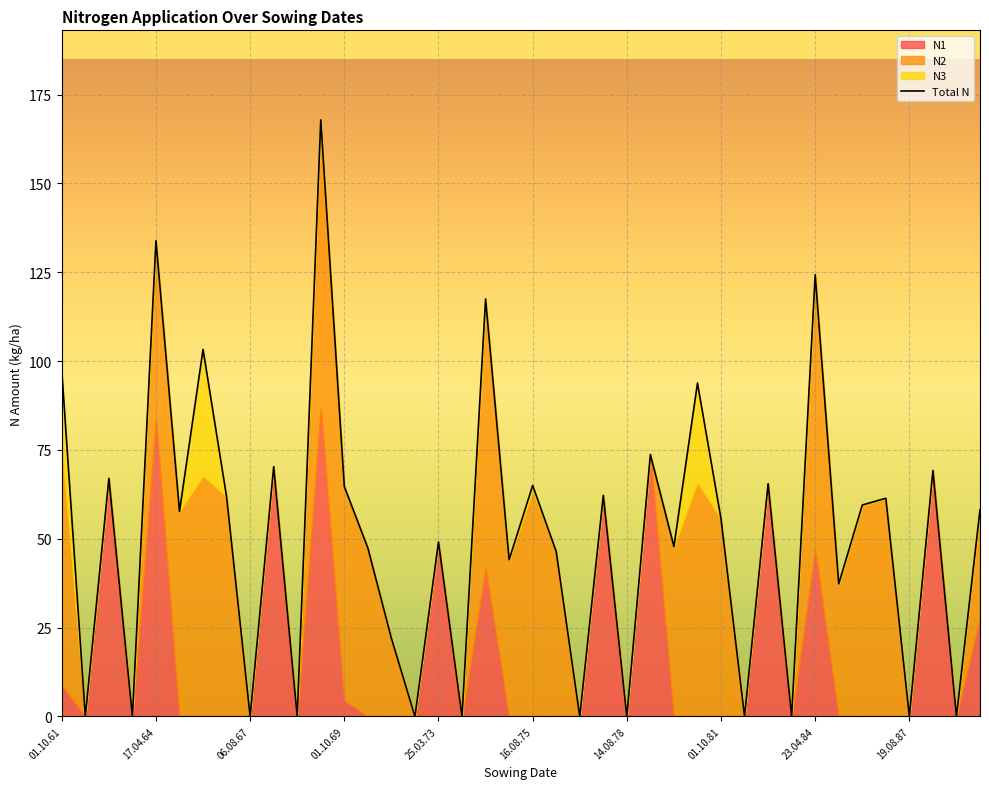

What is the difference between the values at 06.08.67 and 01.10.69?

64.7